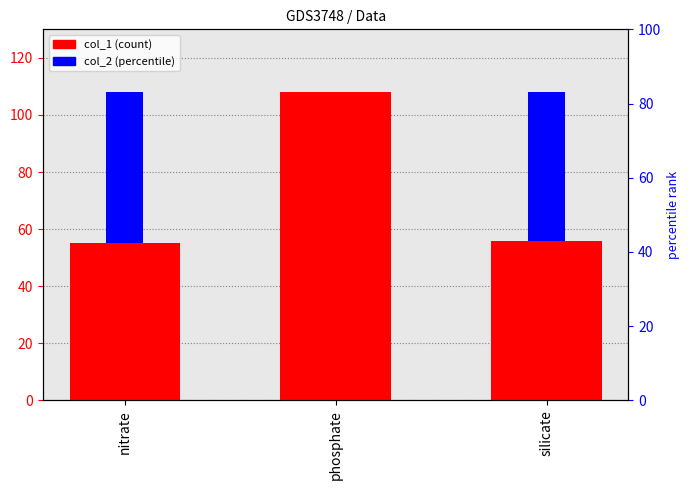

Rank the categories by col_2 value from lowest to highest.

phosphate, silicate, nitrate